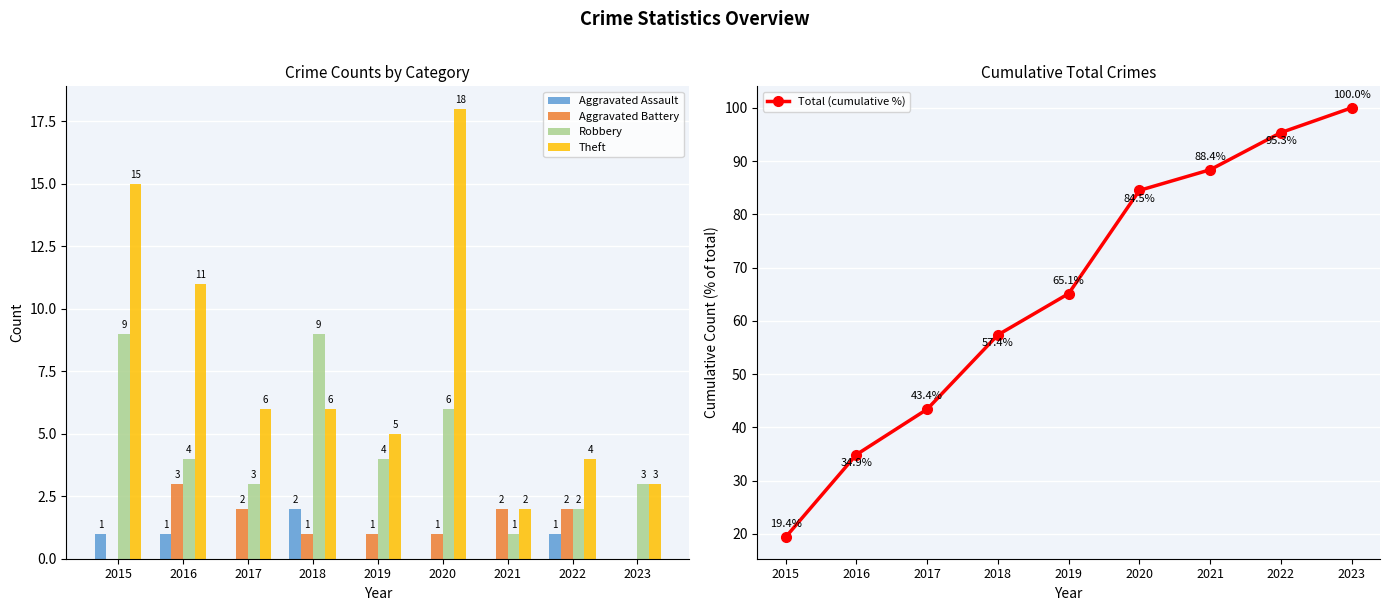

Does the chart contain any negative values?

No